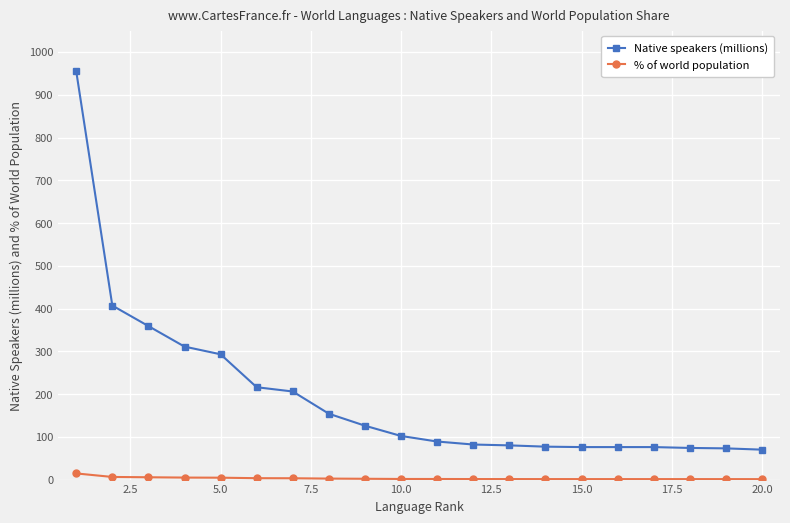

Rank the series by their average value, from highest to lowest.

Native speakers (millions), % of world population